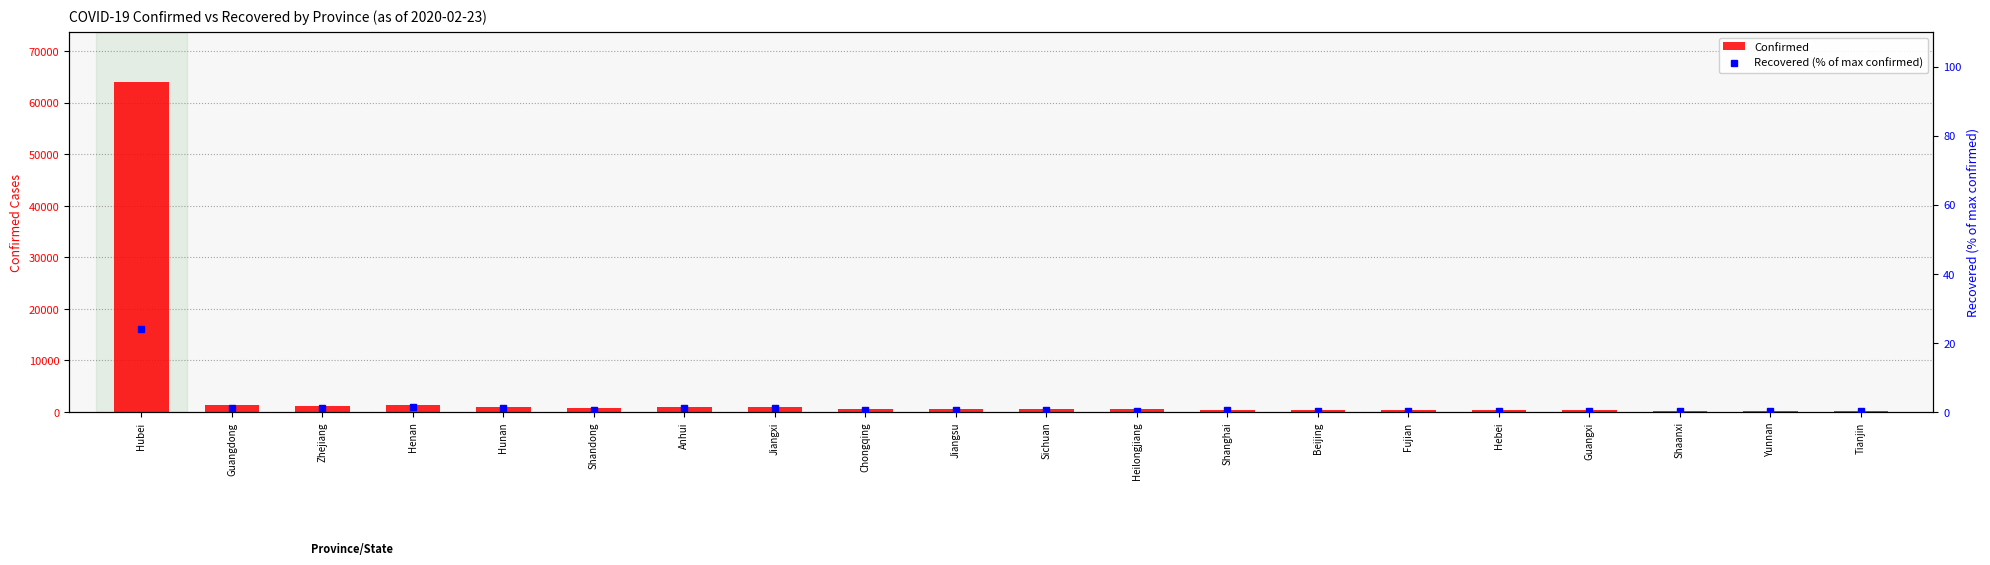

At which label does Confirmed reach its minimum?

Tianjin